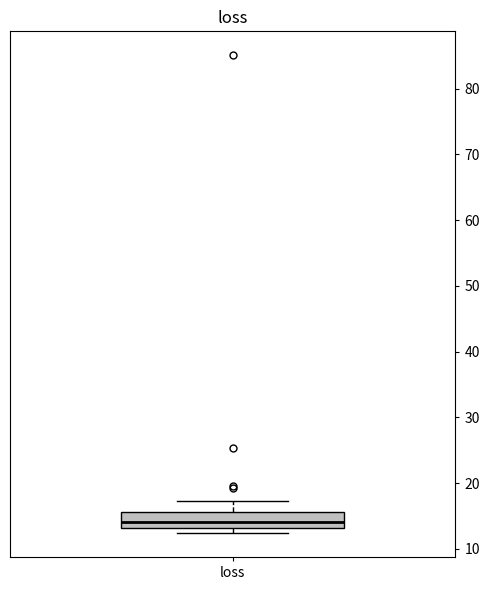

Read this box plot against the y-axis: the position of the median line, the range covered by the box, and the ends of both whiskers. The values are not printed on the chart, so give them approximately, as read against the axis.

median 14, box 13 to 16, whiskers 12 to 17